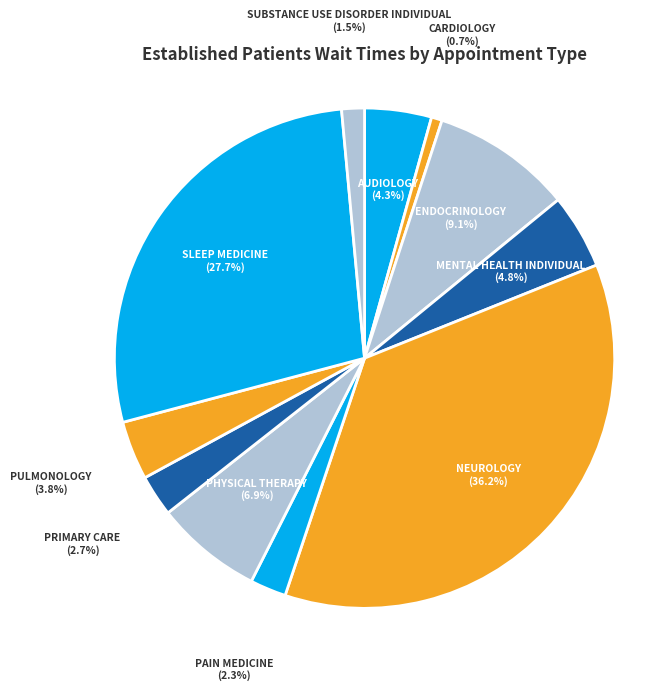

To the nearest percent, what portion does MENTAL HEALTH INDIVIDUAL represent?

5%